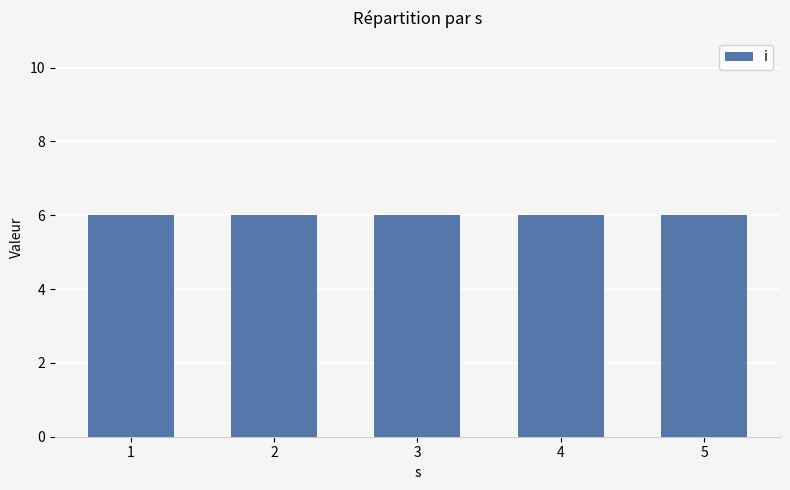

Does the chart contain any negative values?

No